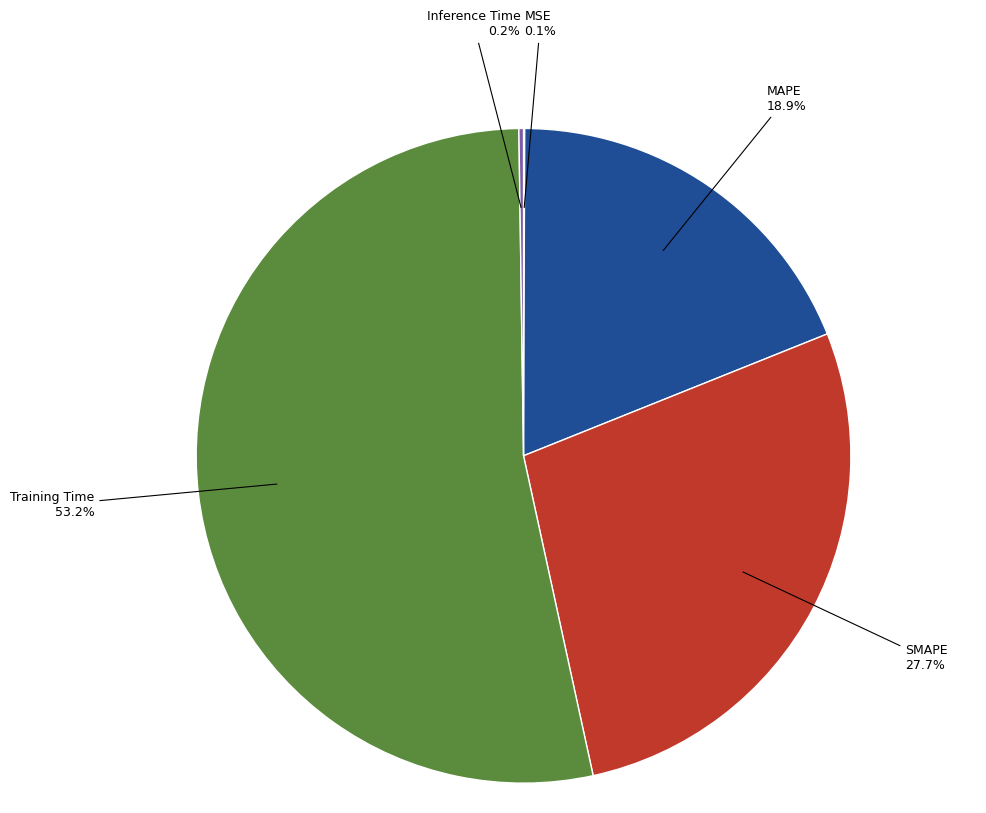

What is the ratio of the value at MAPE to the value at Training Time?

0.4